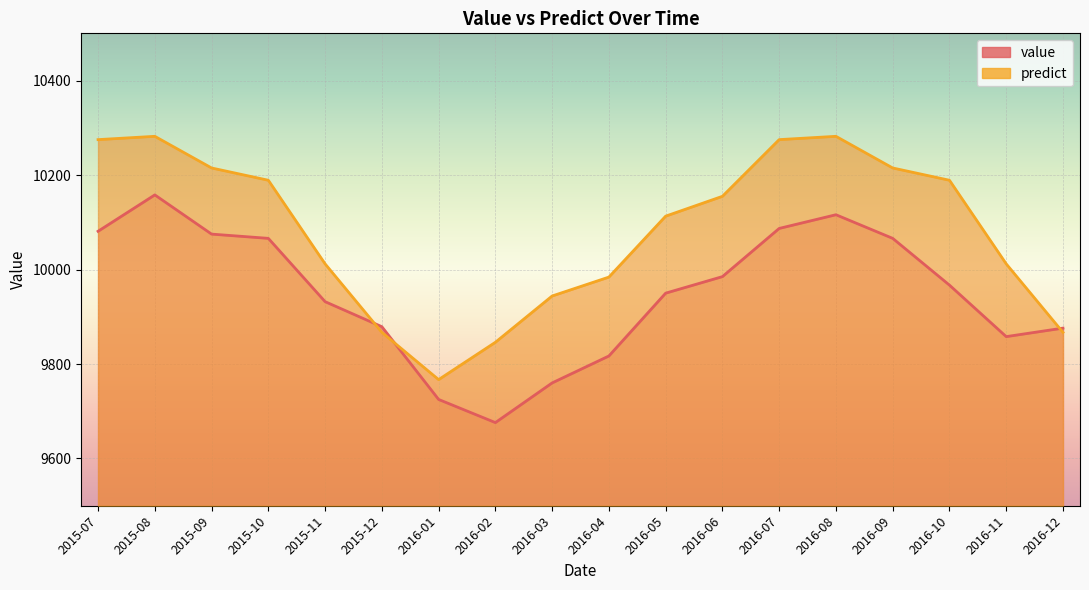

How many interior local peaks does the value series have?

2